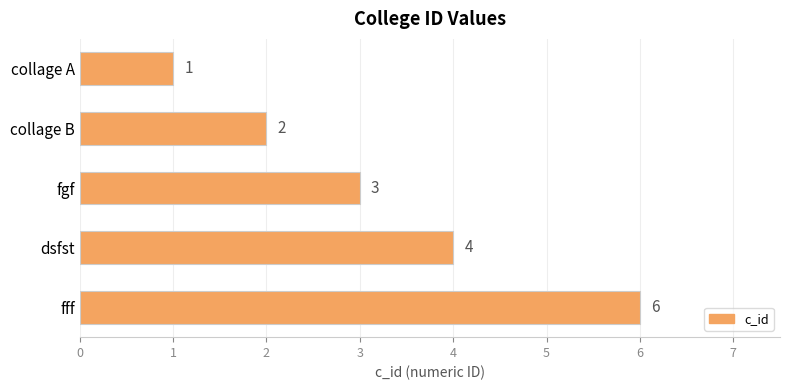

The chart shows a value of 3 at fff. True or false?

False